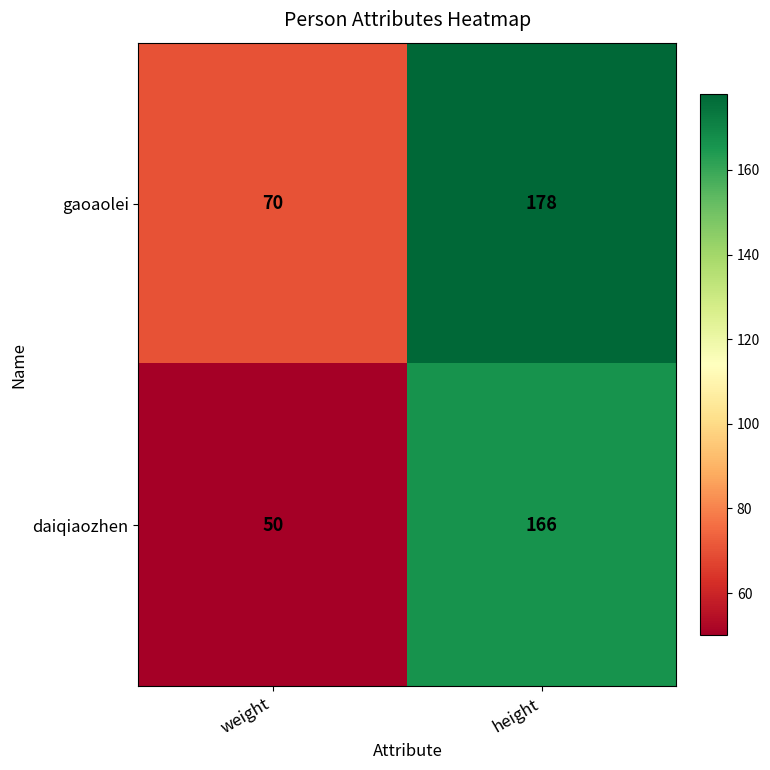

Reading right to left, extract all data points from this chart.

gaoaolei: height=178	weight=70
daiqiaozhen: height=166	weight=50